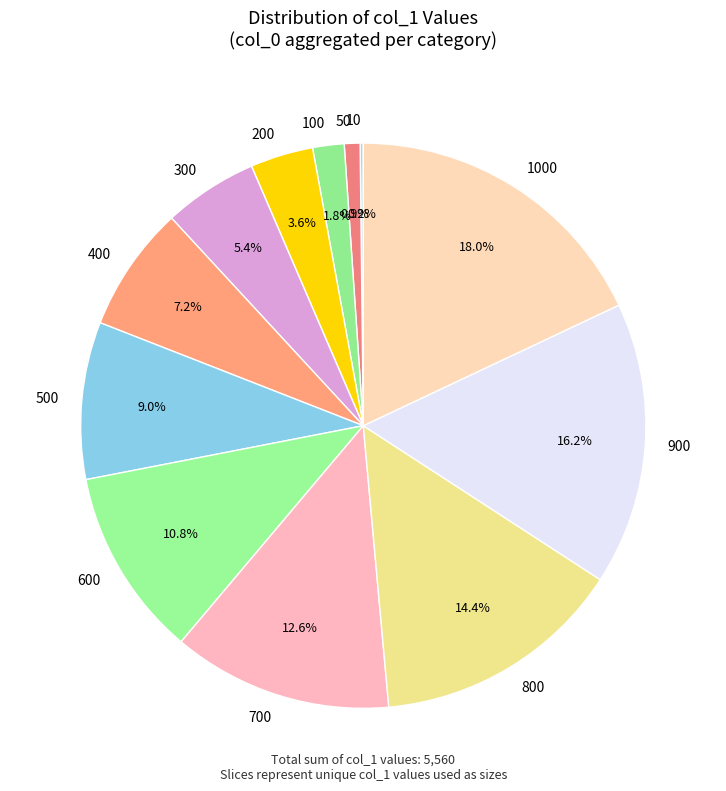

To the nearest percent, what percentage of the pie is 300?

5%